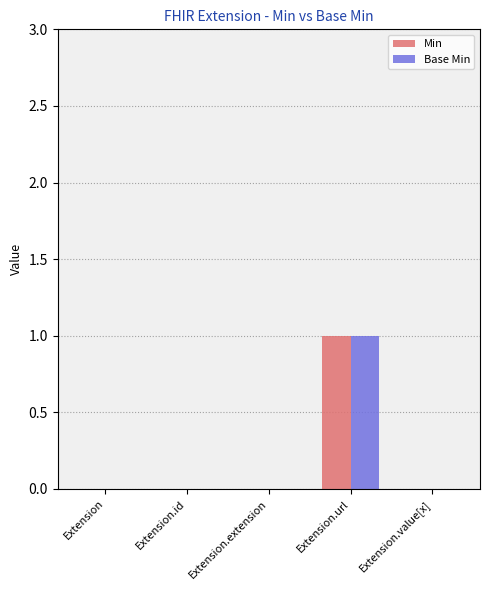

At which category is the sum across all series the highest?

Extension.url